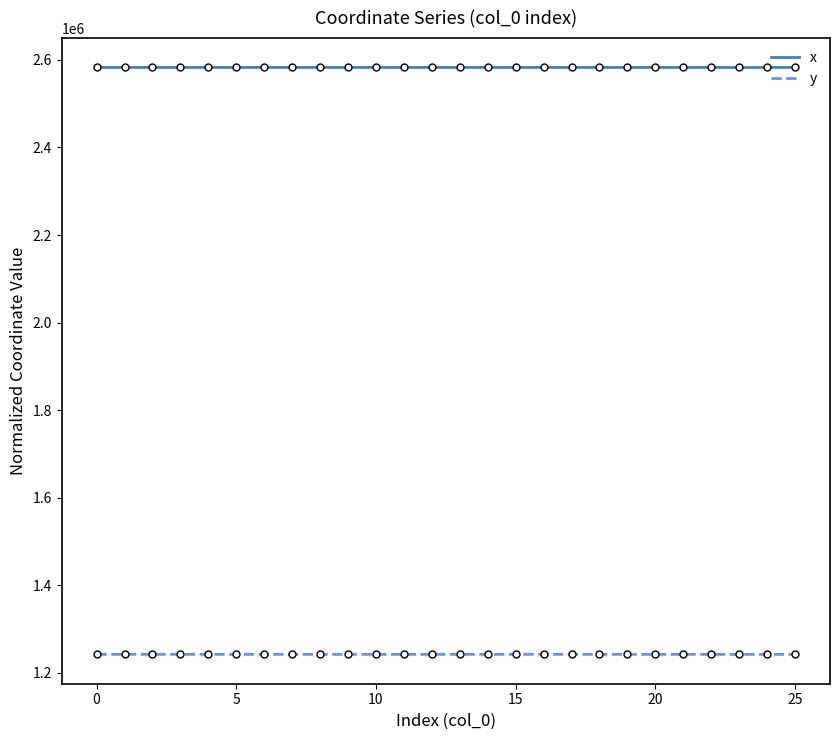

Which series has the largest total across all categories?

x